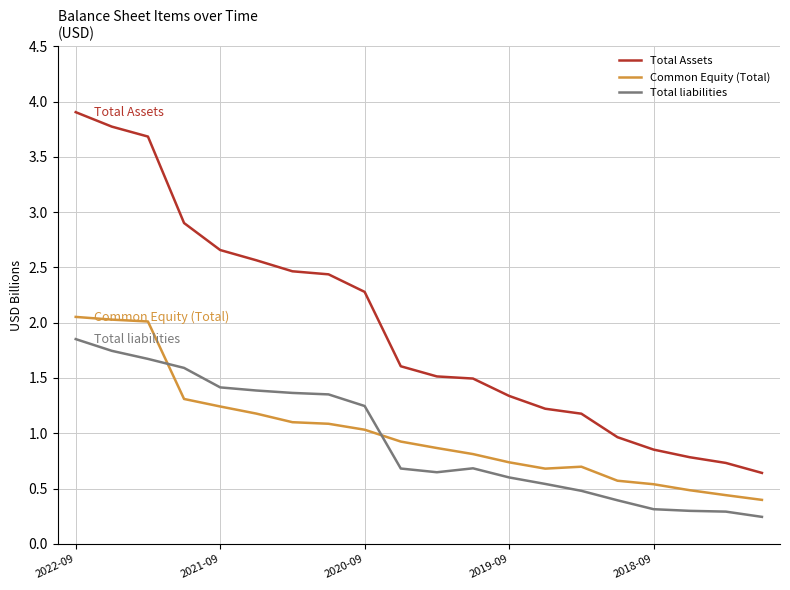

Which series has the widest spread of values?

Total Assets